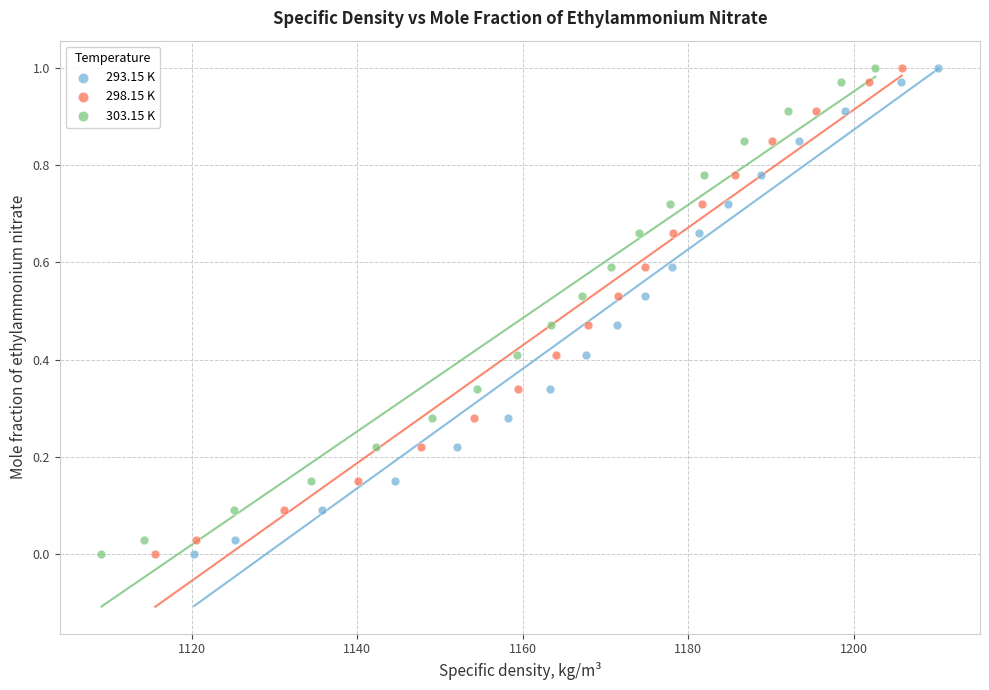

What are all the series names shown in the legend?

293.15 K, 298.15 K, 303.15 K